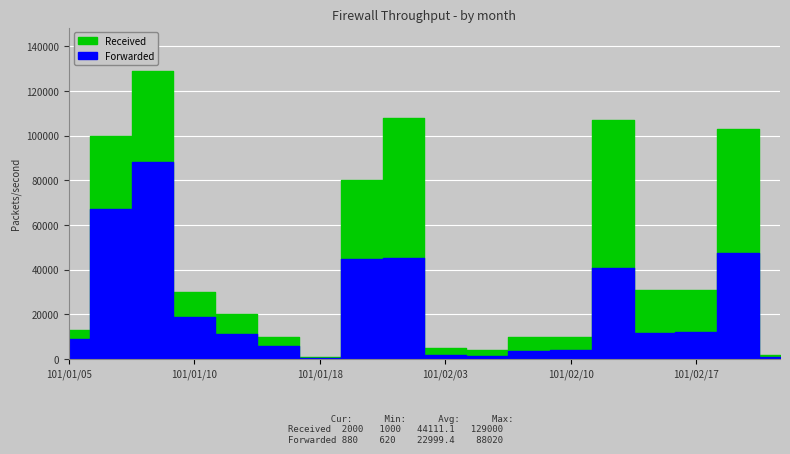

What is the maximum value shown in the chart?

129000